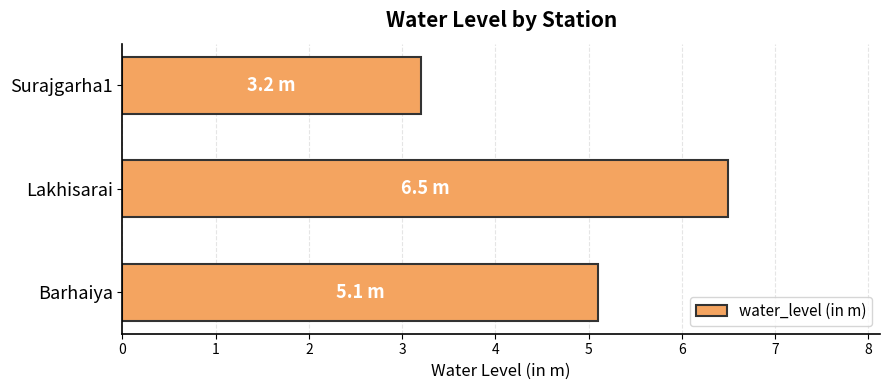

How many values exceed 5?

2